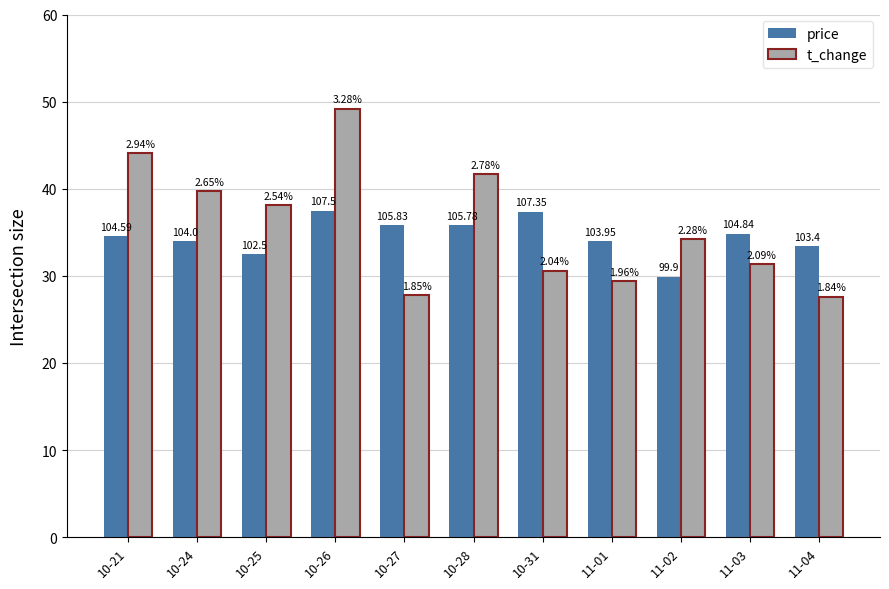

How many bars are there in total?

22